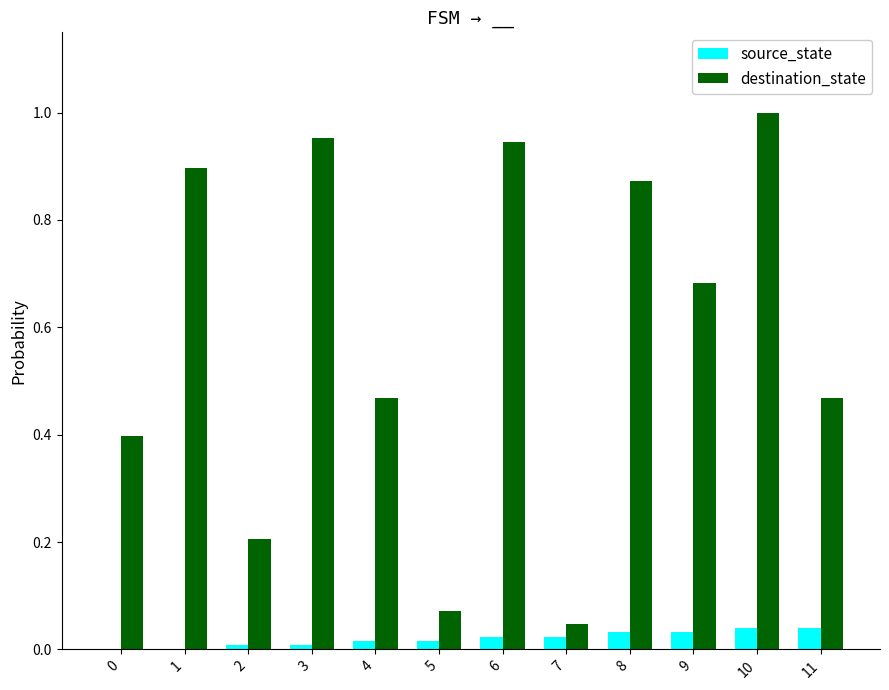

Is it true that destination_state equals 0.2 at 0?

False